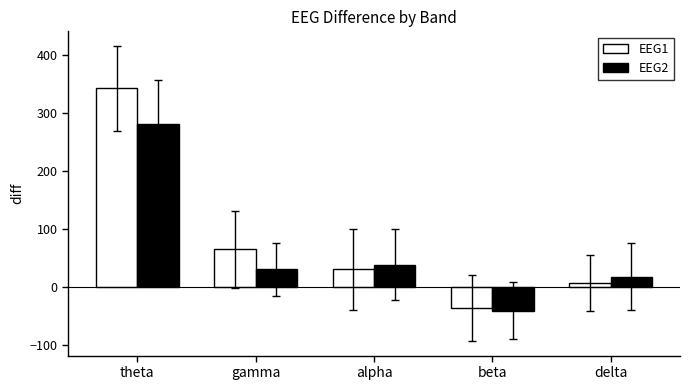

Where does the EEG1 series first go above 29?

theta